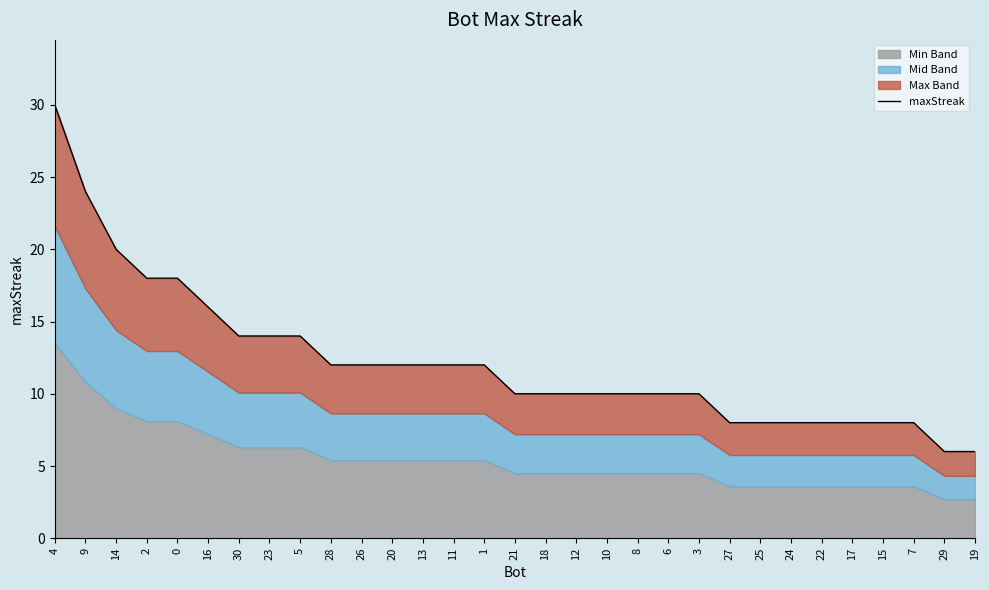

True or false: there are more than 1 points higher than both neighbors.

False